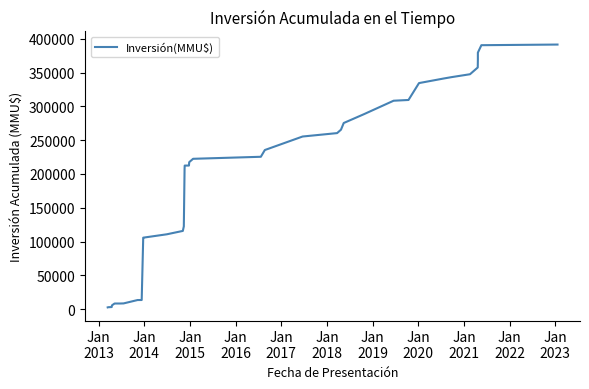

What is the label of the 3rd point from the left?

Jan
2014